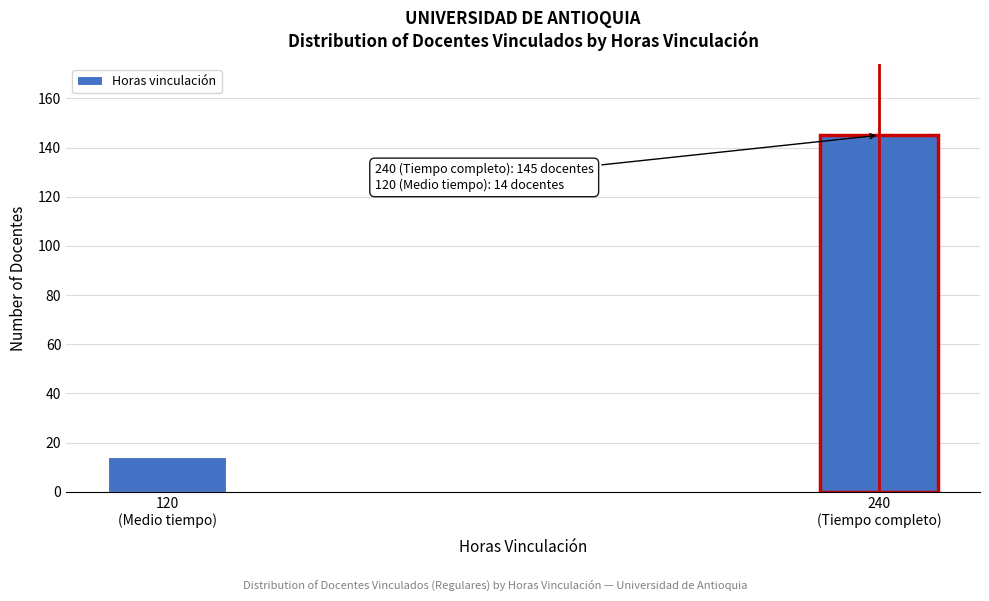

Reading left to right, list all the values displayed in this chart.

14	145